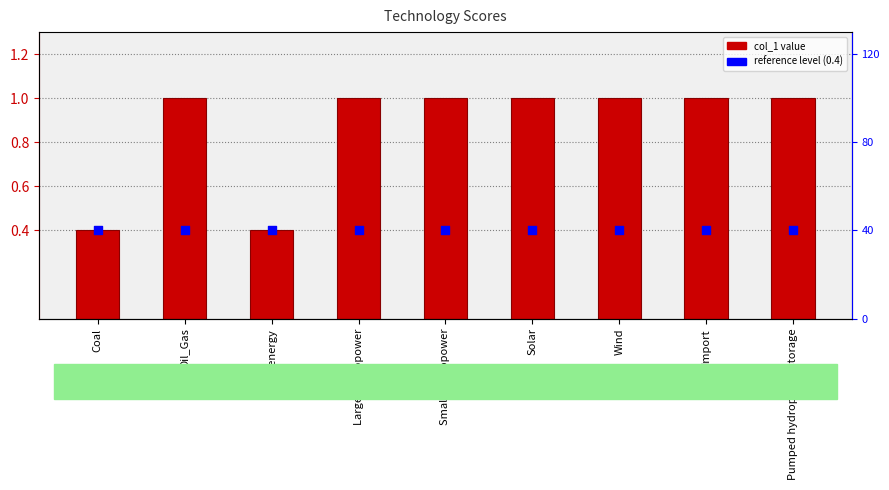

At which category is the sum across all series the highest?

Oil_Gas